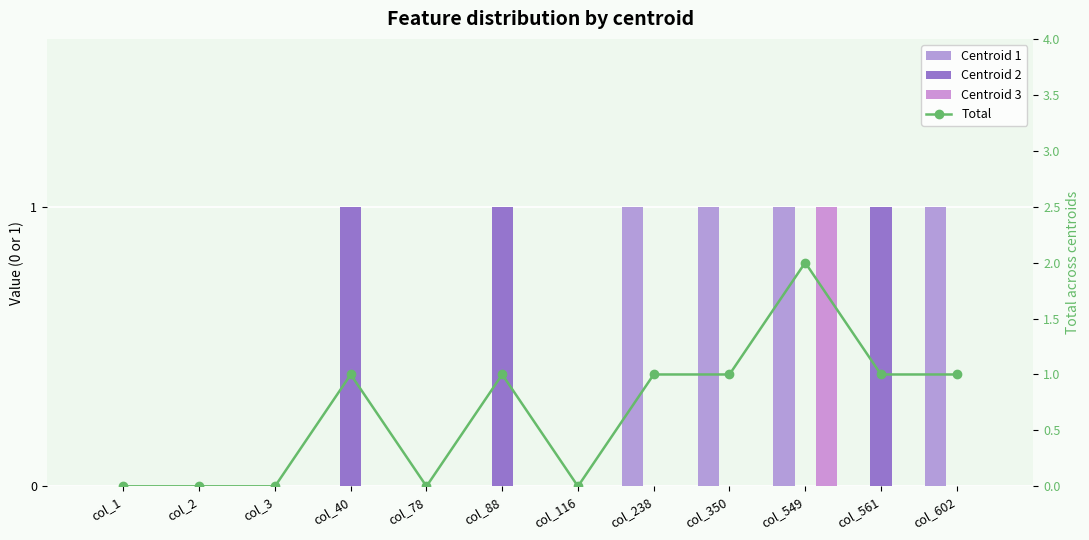

What is the total value across all series at col_549?

4